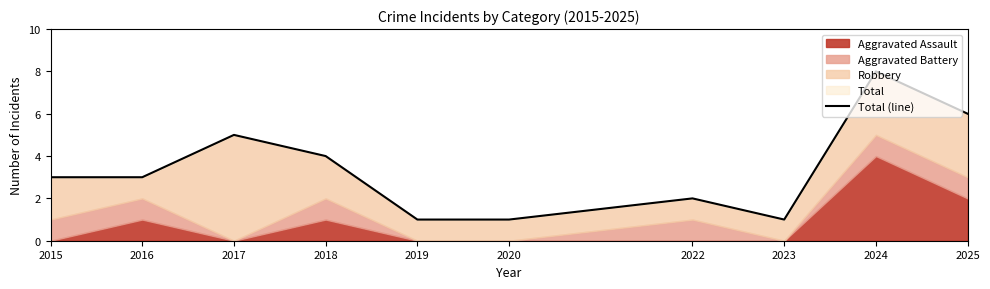

Reading left to right, extract all data points from this chart.

2015=3	2016=3	2017=5	2018=4	2019=1	2020=1	2022=2	2023=1	2024=8	2025=6